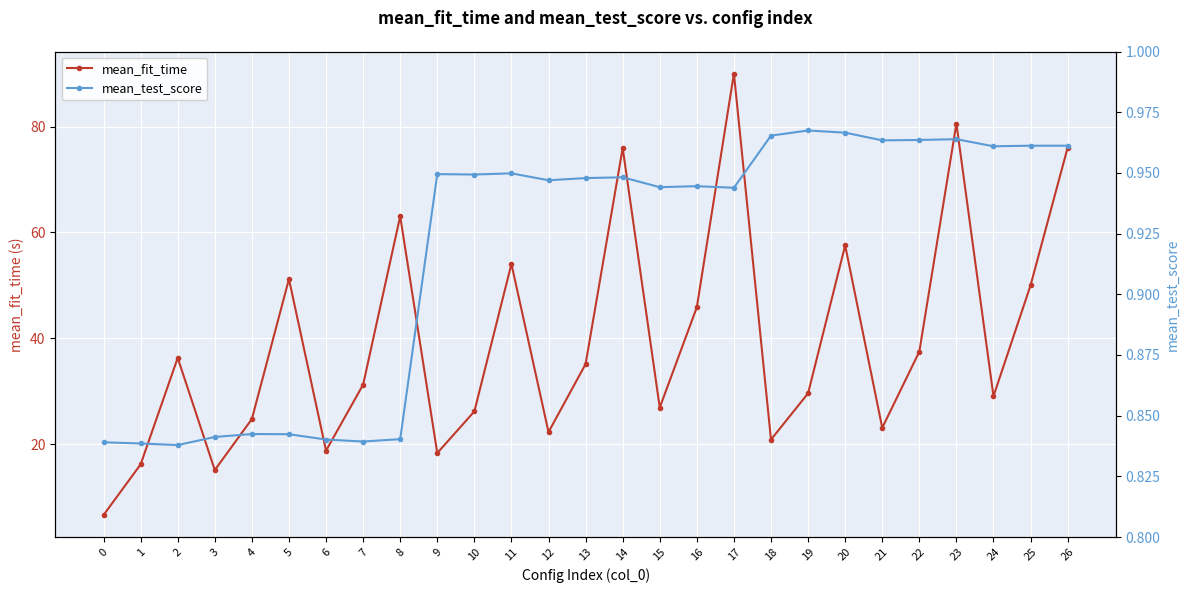

What is the difference between the maximum and minimum values in the mean_fit_time series?

83.4